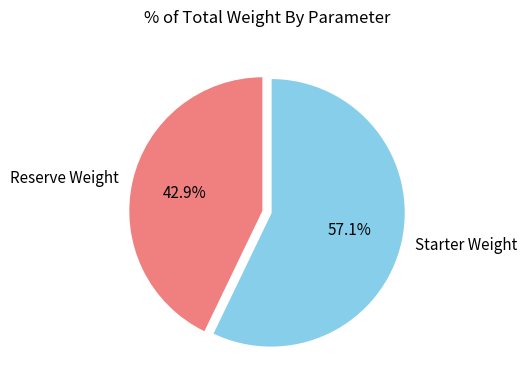

Rank the categories by value from highest to lowest.

Starter Weight, Reserve Weight